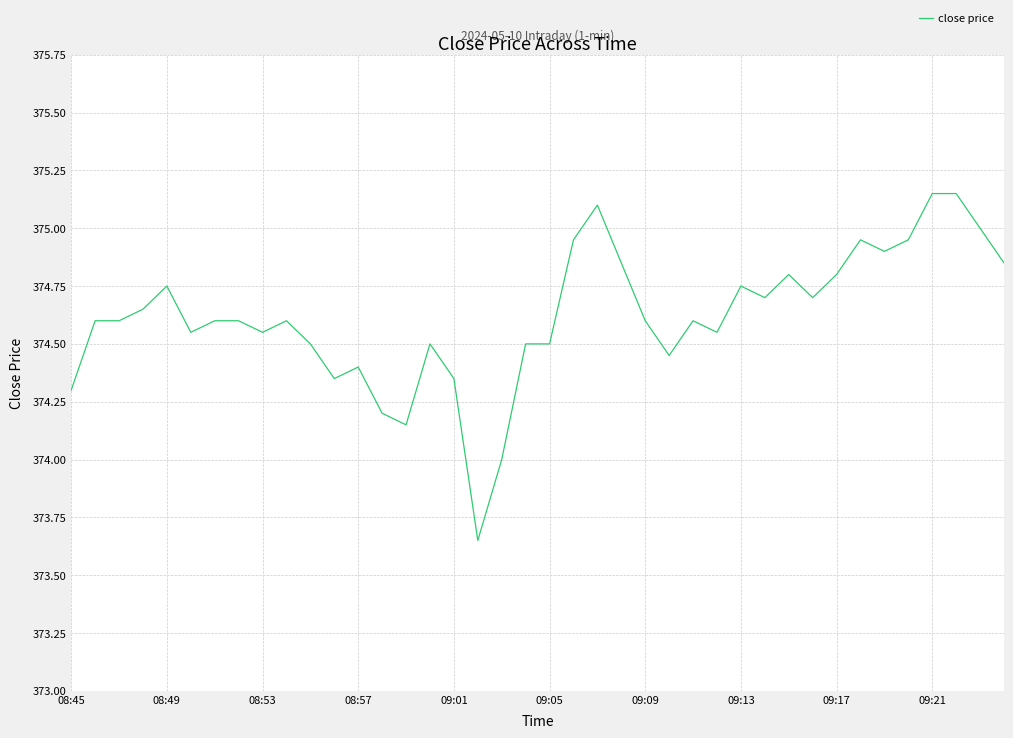

How many lines are shown in the chart?

1